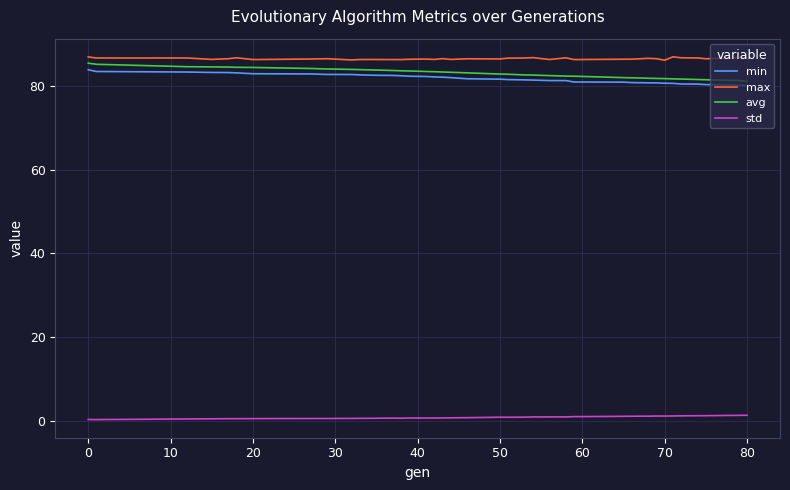

Does the chart display data point markers on the line(s)?

No